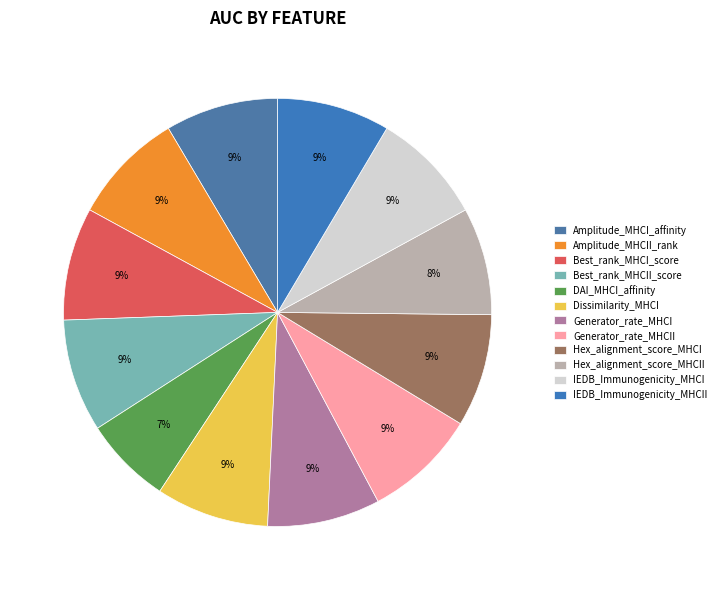

Which has a higher value, DAI_MHCI_affinity or Amplitude_MHCII_rank?

Amplitude_MHCII_rank